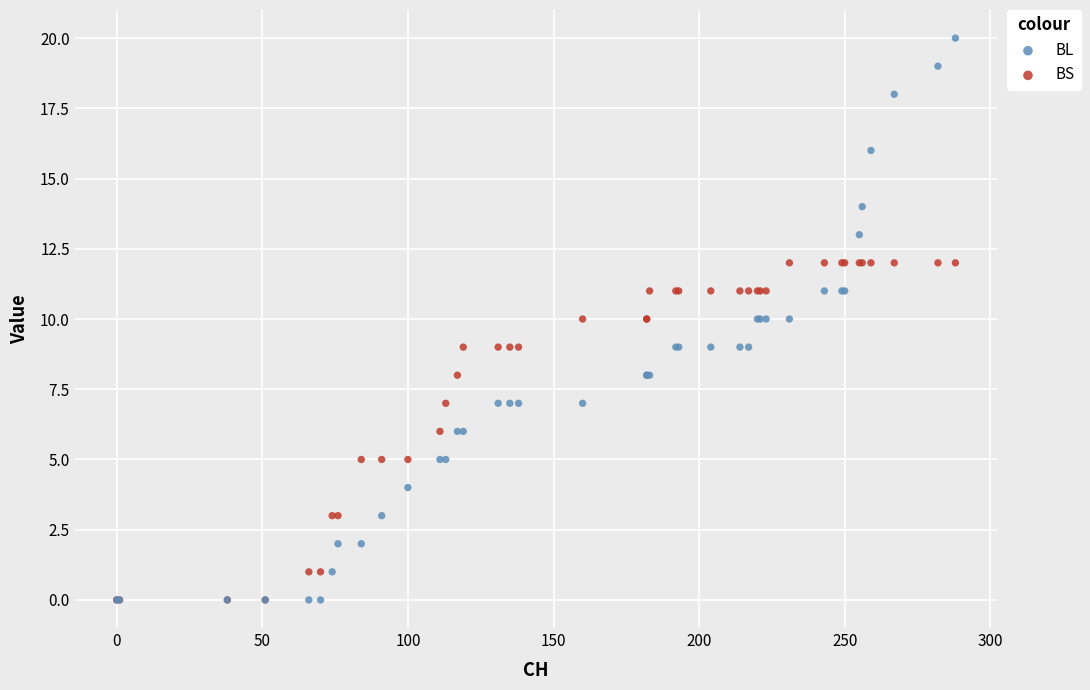

Which series reaches the maximum Y coordinate?

BL